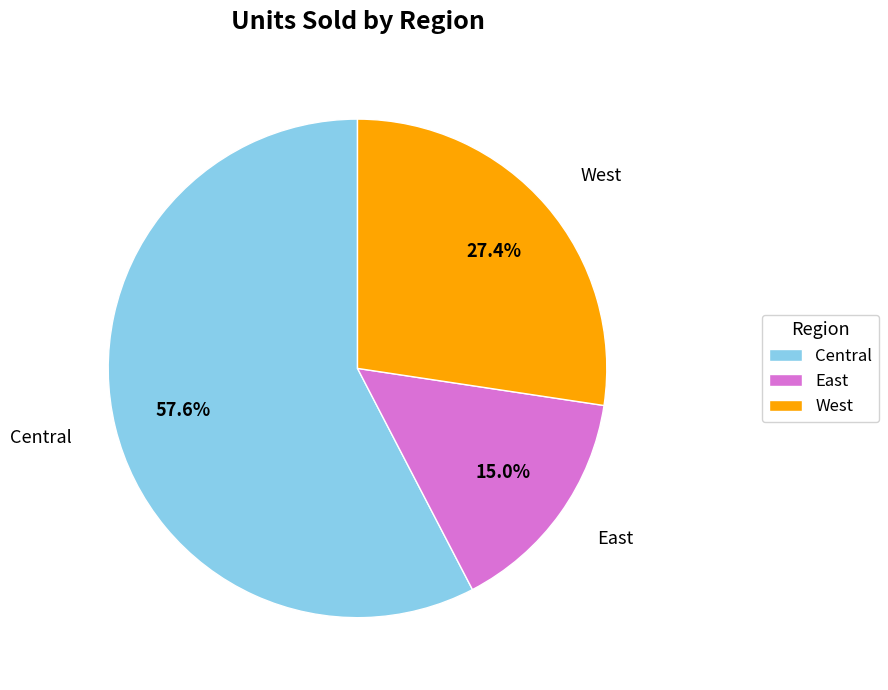

Rank the categories by value from lowest to highest.

East, West, Central